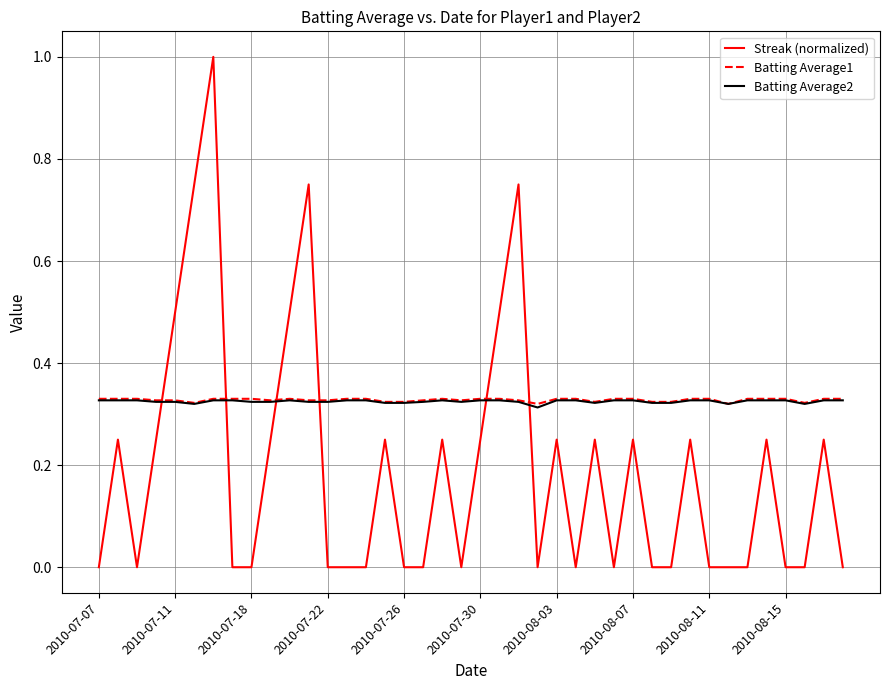

At how many categories does at least one series exceed 0?

40